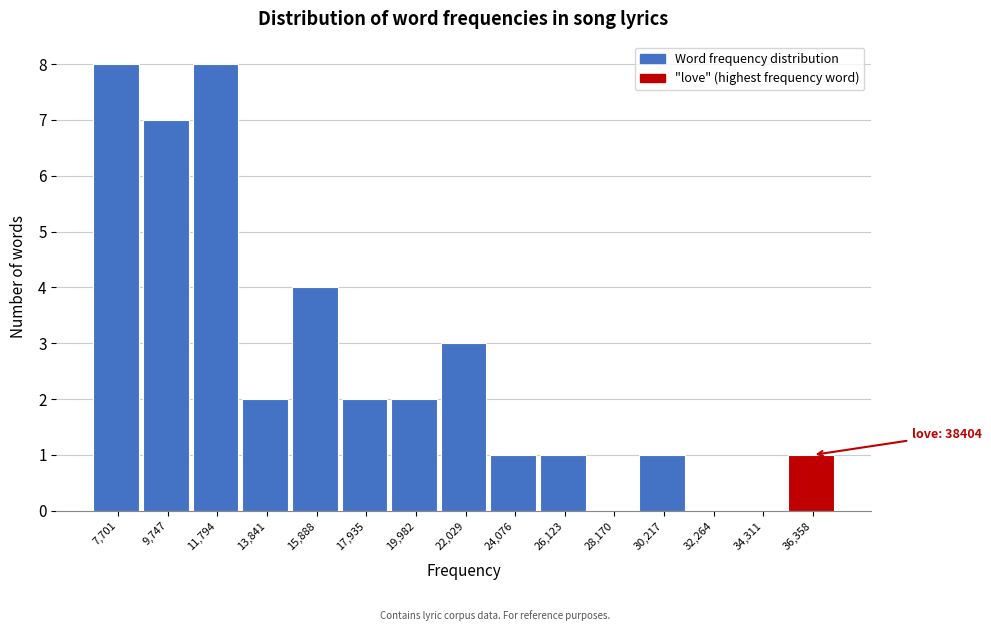

Reading left to right, transcribe all the data shown in this chart.

7,701=8	9,747=7	11,794=8	13,841=2	15,888=4	17,935=2	19,982=2	22,029=3	24,076=1	26,123=1	28,170=0	30,217=1	32,264=0	34,311=0	36,358=1